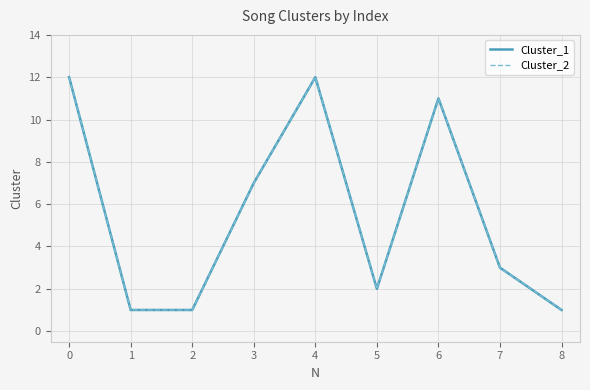

True or false: Cluster_1 has a value of 2 at 1.

False